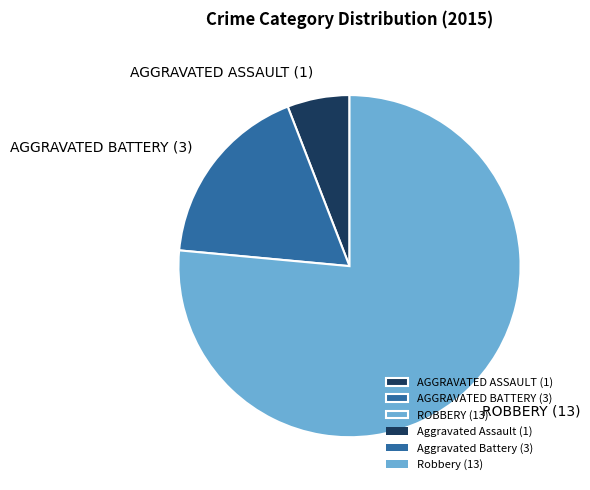

Count the number of slices in the pie.

3